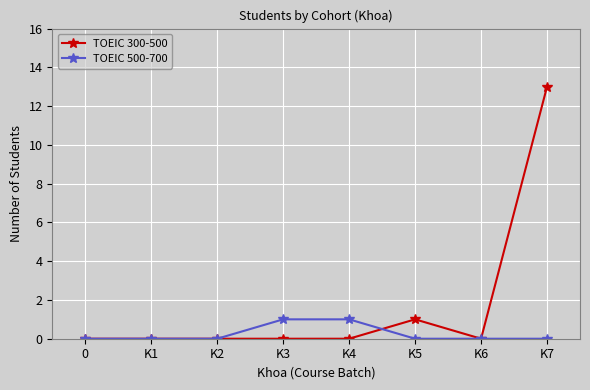

List the series in order of their overall mean, lowest first.

TOEIC 500-700, TOEIC 300-500